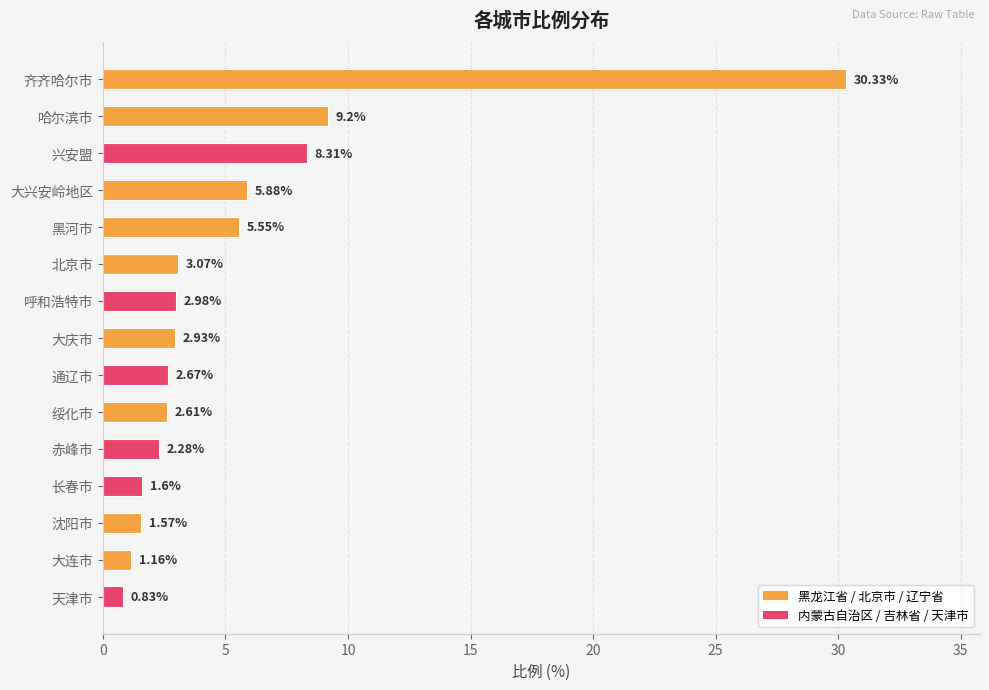

Between 绥化市 and 通辽市, which is larger?

通辽市